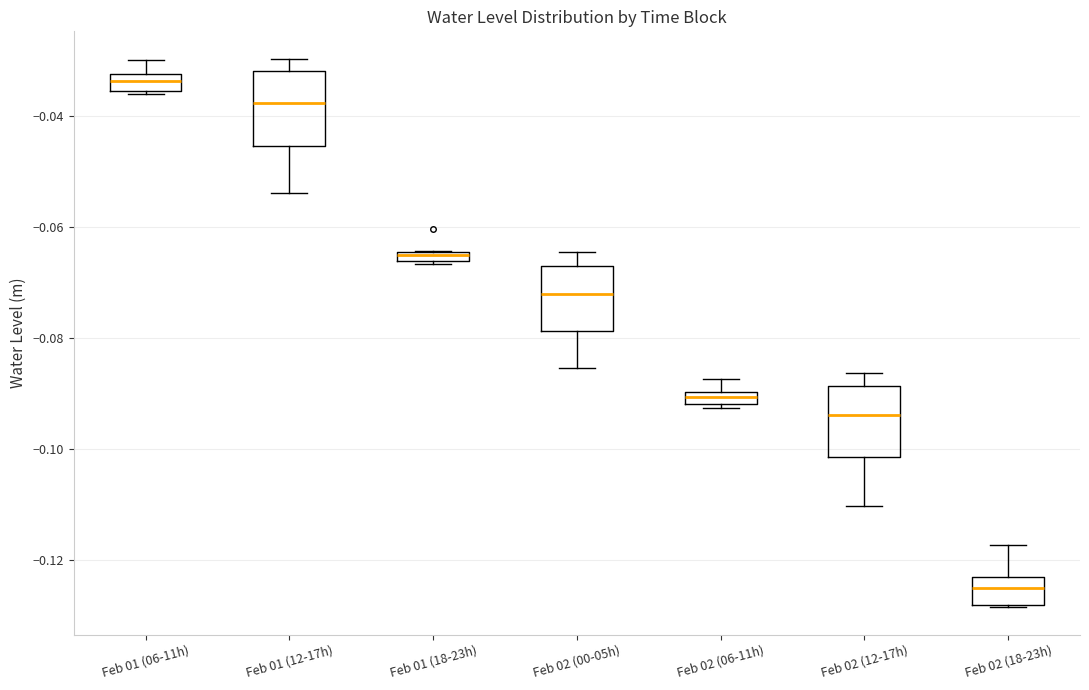

Which box's median line is the highest?

Feb 01 (06-11h)